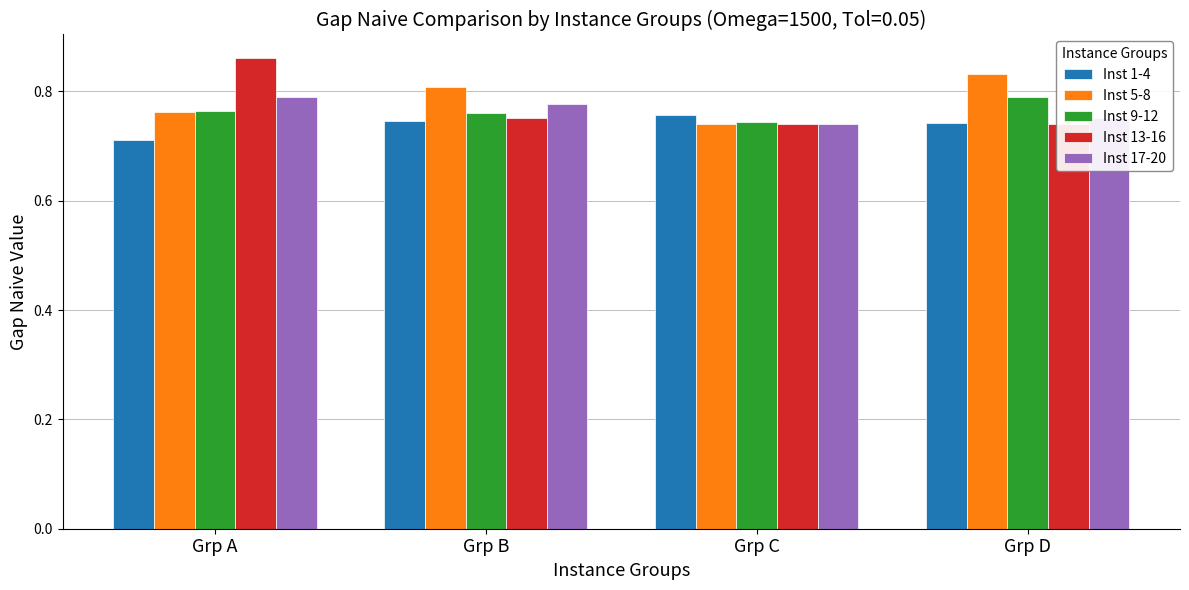

Count the Inst 5-8 values in the range 0 to 1.

4